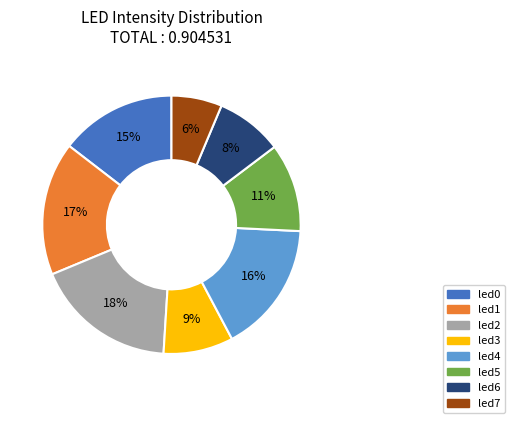

Which category has the biggest portion of the pie?

led2